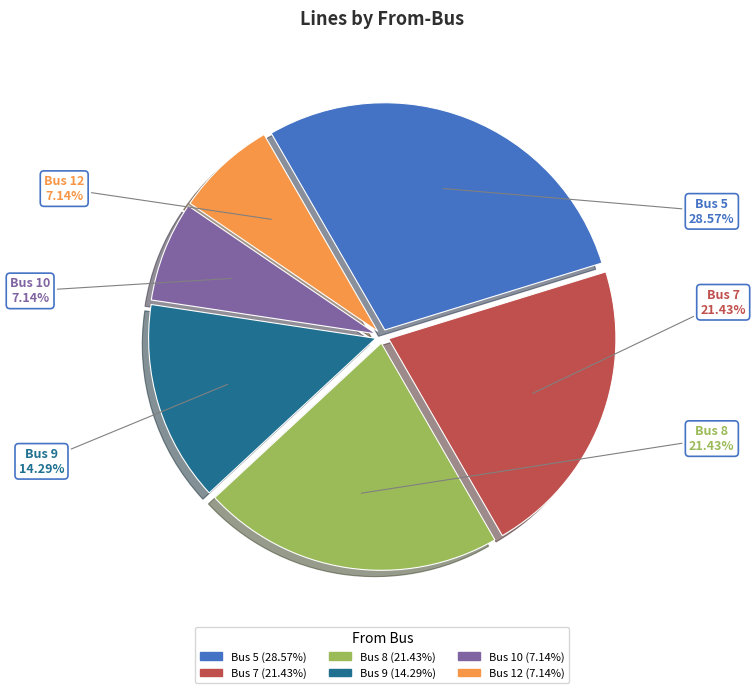

To the nearest percent, what percentage of the pie is Bus 7?

21%